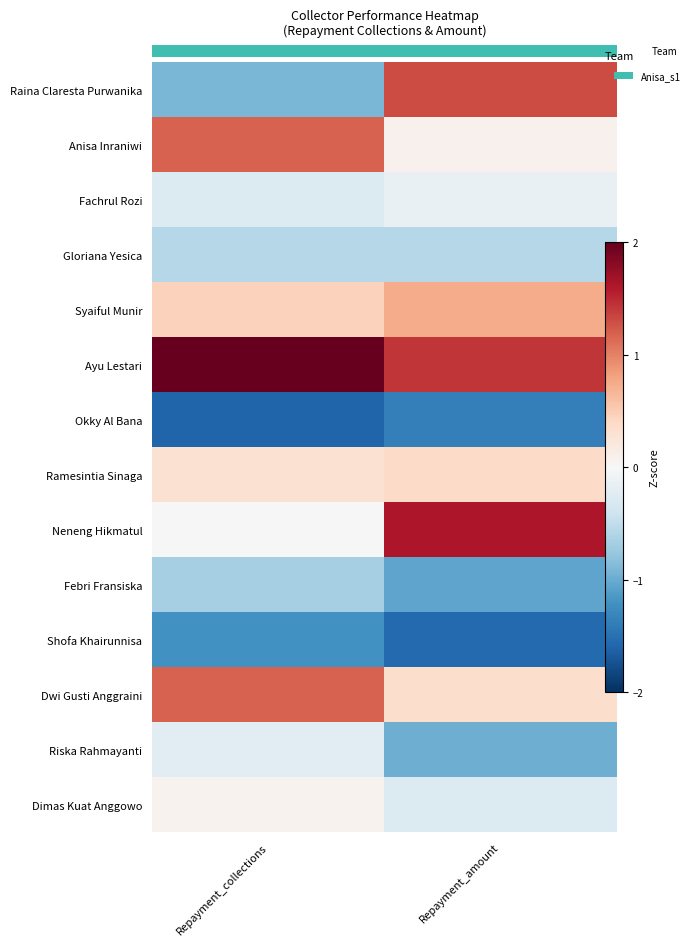

Reading left to right, list all the values displayed in this chart.

Dimas Kuat Anggowo: Repayment_collections=0.1	Repayment_amount=-0.3
Riska Rahmayanti: Repayment_collections=-0.2	Repayment_amount=-1.0
Dwi Gusti Anggraini: Repayment_collections=1.2	Repayment_amount=0.4
Shofa Khairunnisa: Repayment_collections=-1.2	Repayment_amount=-1.5
Febri Fransiska: Repayment_collections=-0.7	Repayment_amount=-1.1
Neneng Hikmatul: Repayment_collections=0.0	Repayment_amount=1.6
Ramesintia Sinaga: Repayment_collections=0.3	Repayment_amount=0.4
Okky Al Bana: Repayment_collections=-1.6	Repayment_amount=-1.4
Ayu Lestari: Repayment_collections=2.3	Repayment_amount=1.4
Syaiful Munir: Repayment_collections=0.5	Repayment_amount=0.7
Gloriana Yesica: Repayment_collections=-0.6	Repayment_amount=-0.6
Fachrul Rozi: Repayment_collections=-0.3	Repayment_amount=-0.2
Anisa Inraniwi: Repayment_collections=1.2	Repayment_amount=0.1
Raina Claresta Purwanika: Repayment_collections=-0.9	Repayment_amount=1.3